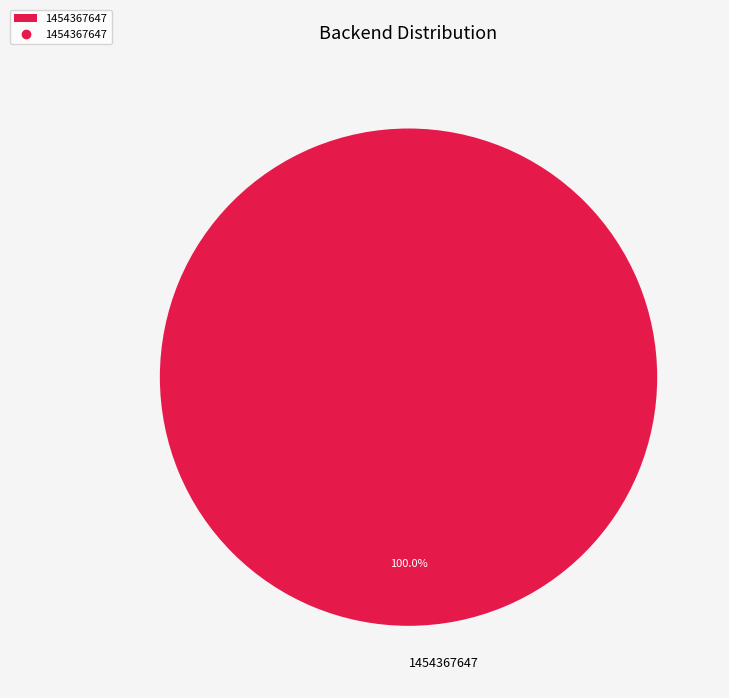

Rank the categories by value from highest to lowest.

1454367647